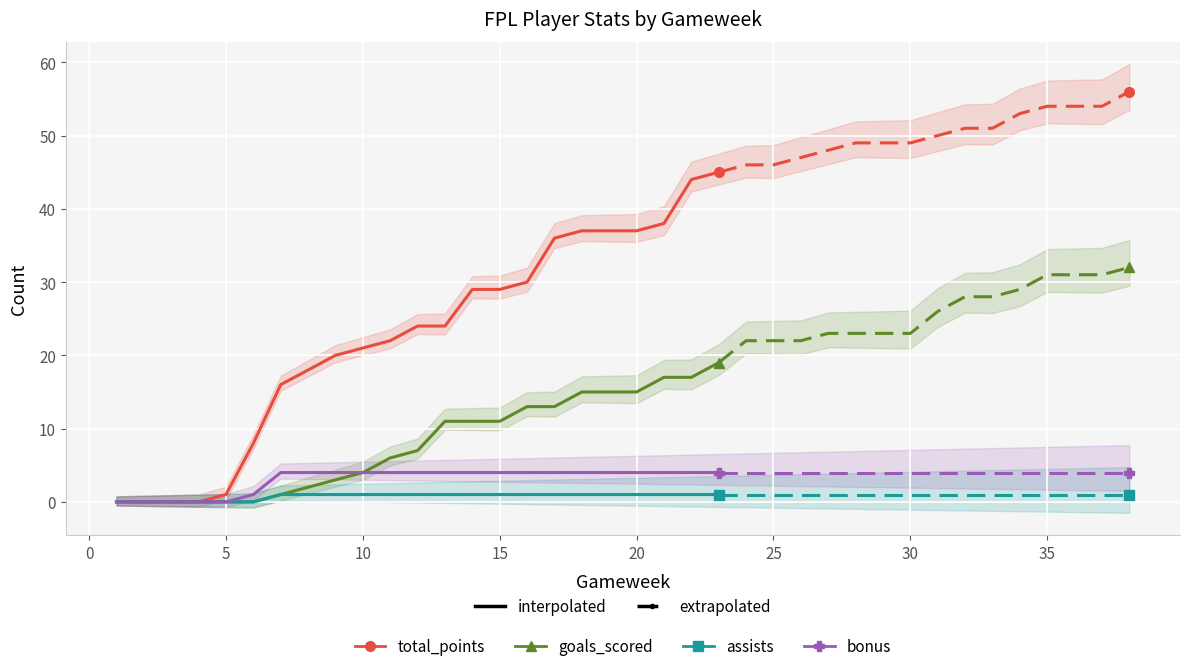

Is this an area chart (filled region under the line)?

No